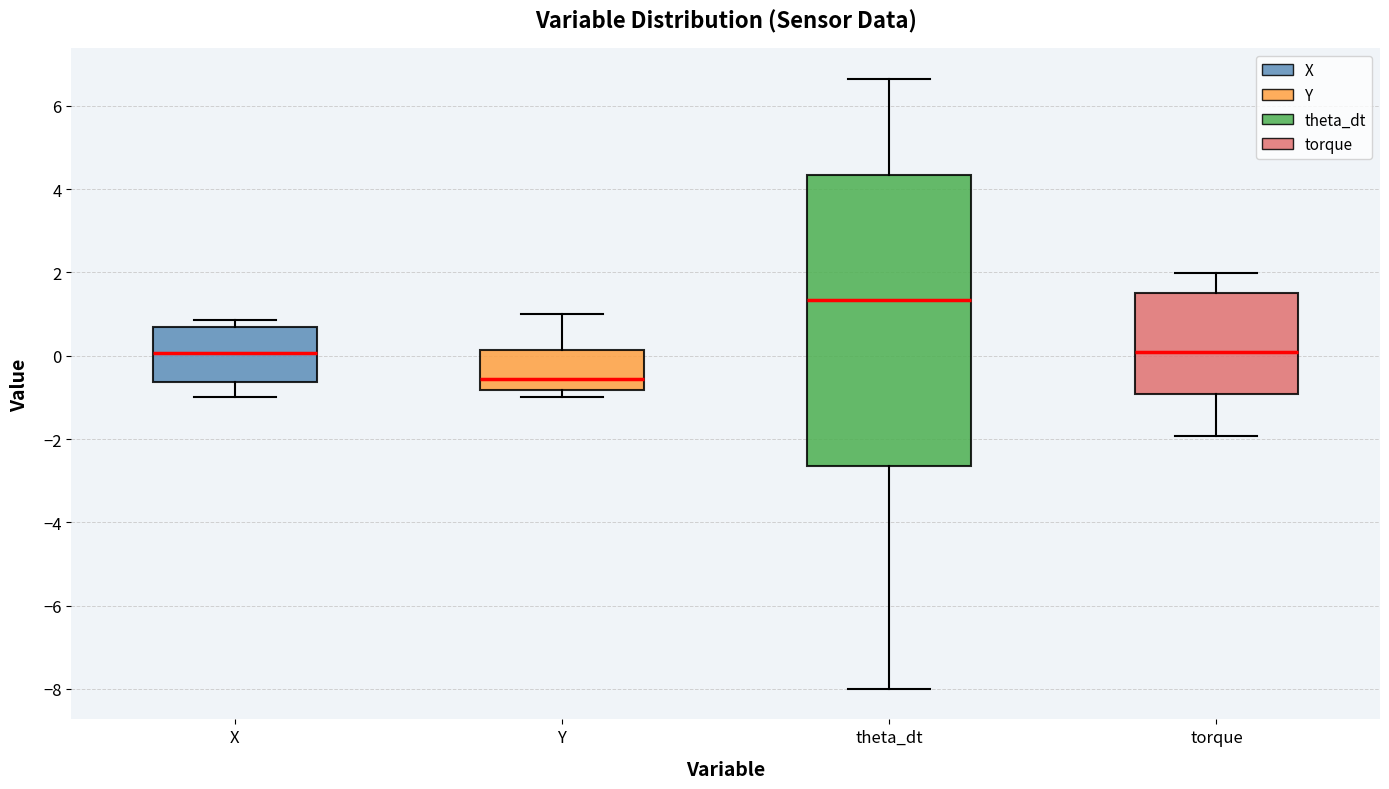

Reading left to right, transcribe this box plot: for each box, give where its median line is, the range the box spans, and where its two whiskers end, as read against the y-axis. The values are not printed on the chart, so give them approximately, as read against the axis.

X: median 0.0, box -0.6 to 0.6, whiskers -1.0 to 0.8
Y: median -0.6, box -0.8 to 0.2, whiskers -1.0 to 1.0
theta_dt: median 1.4, box -2.6 to 4.4, whiskers -8.0 to 6.6
torque: median 0.0, box -1.0 to 1.6, whiskers -2.0 to 2.0